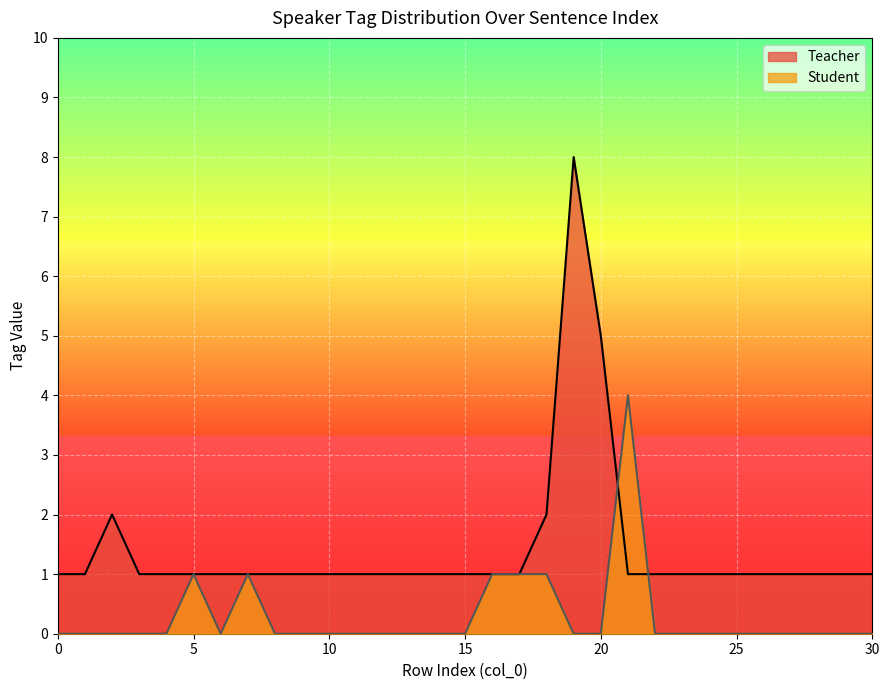

Reading left to right, transcribe all the data shown in this chart.

Teacher: 1	1	2	1	1	1	1	1	1	1	1	1	1	1	1	1	1	1	2	8	5	1	1	1	1	1	1	1	1	1	1
Student: 0	0	0	0	0	1	0	1	0	0	0	0	0	0	0	0	1	1	1	0	0	4	0	0	0	0	0	0	0	0	0